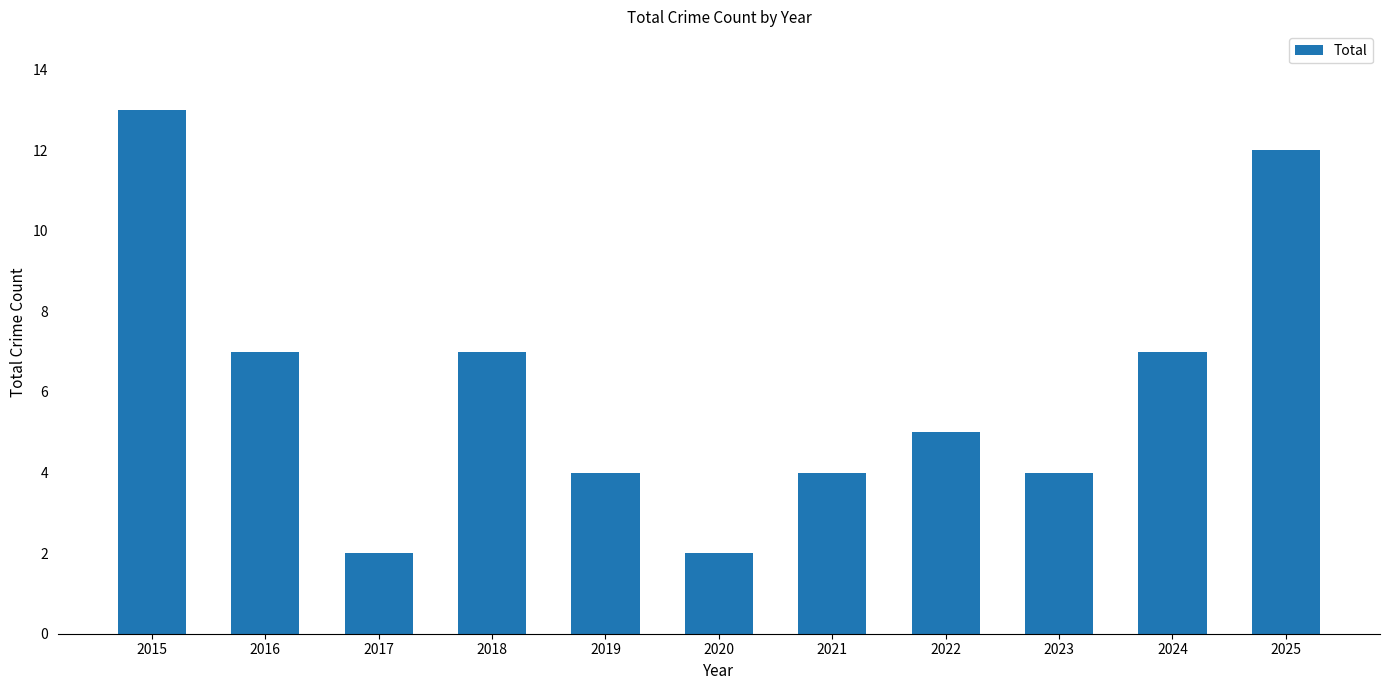

Which has a higher value, 2023 or 2017?

2023